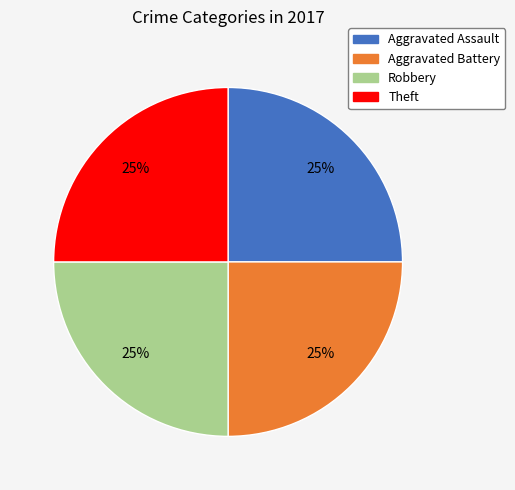

The Aggravated Assault slice represents 25% of the pie. True or false?

True